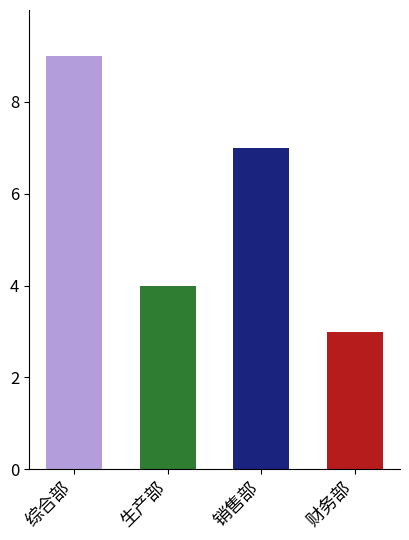

Reading right to left, extract all data points from this chart.

财务部=3	销售部=7	生产部=4	综合部=9